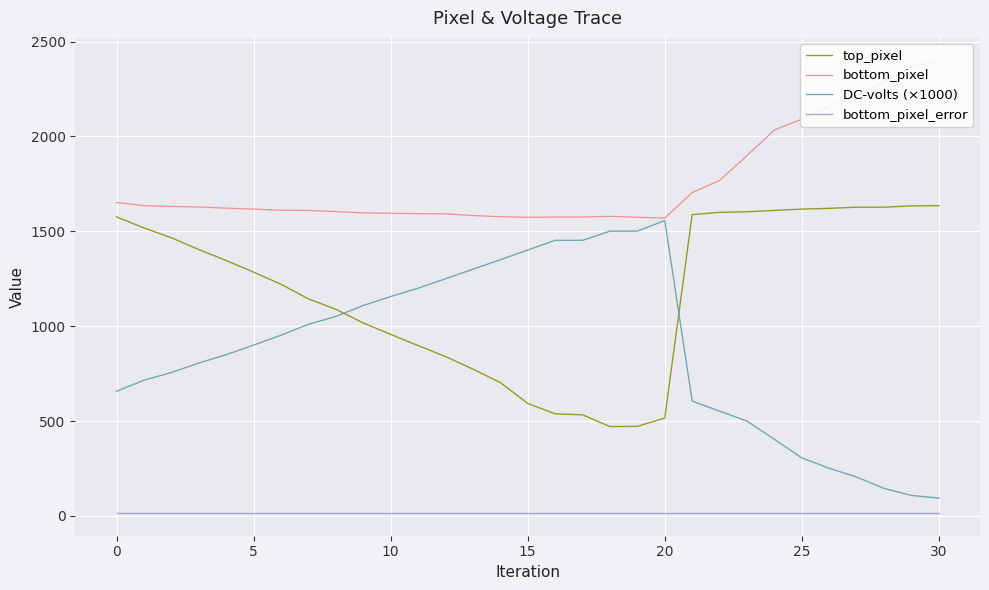

True or false: bottom_pixel and bottom_pixel_error intersect in this chart.

False